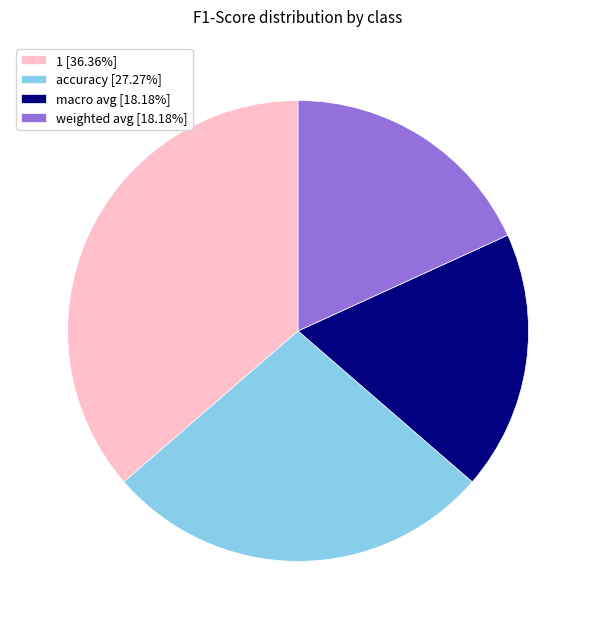

Approximately how many times larger is the value at accuracy [27.27%] compared to 1 [36.36%]?

0.8